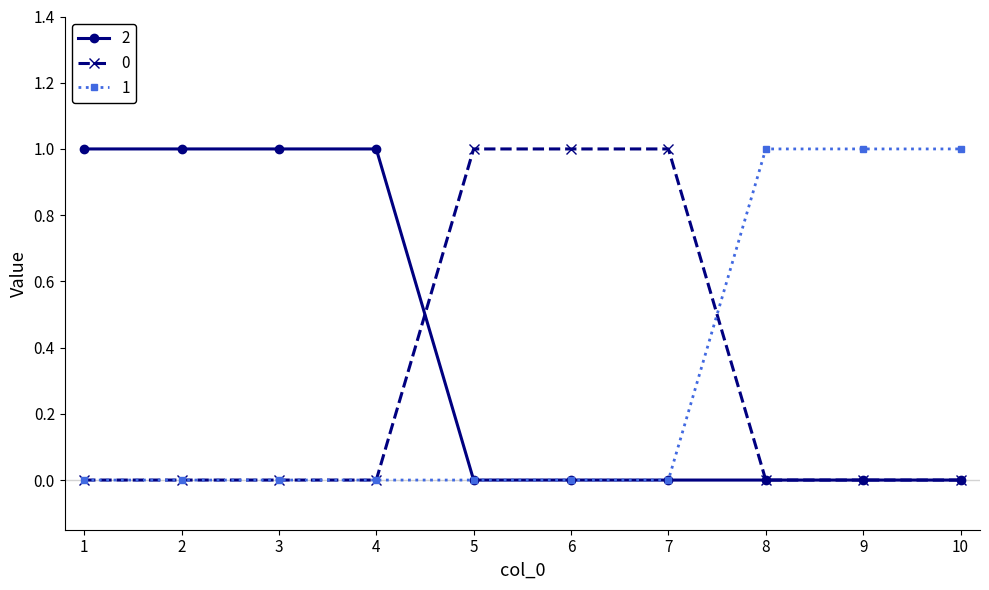

Read the 1 value at 10.

1